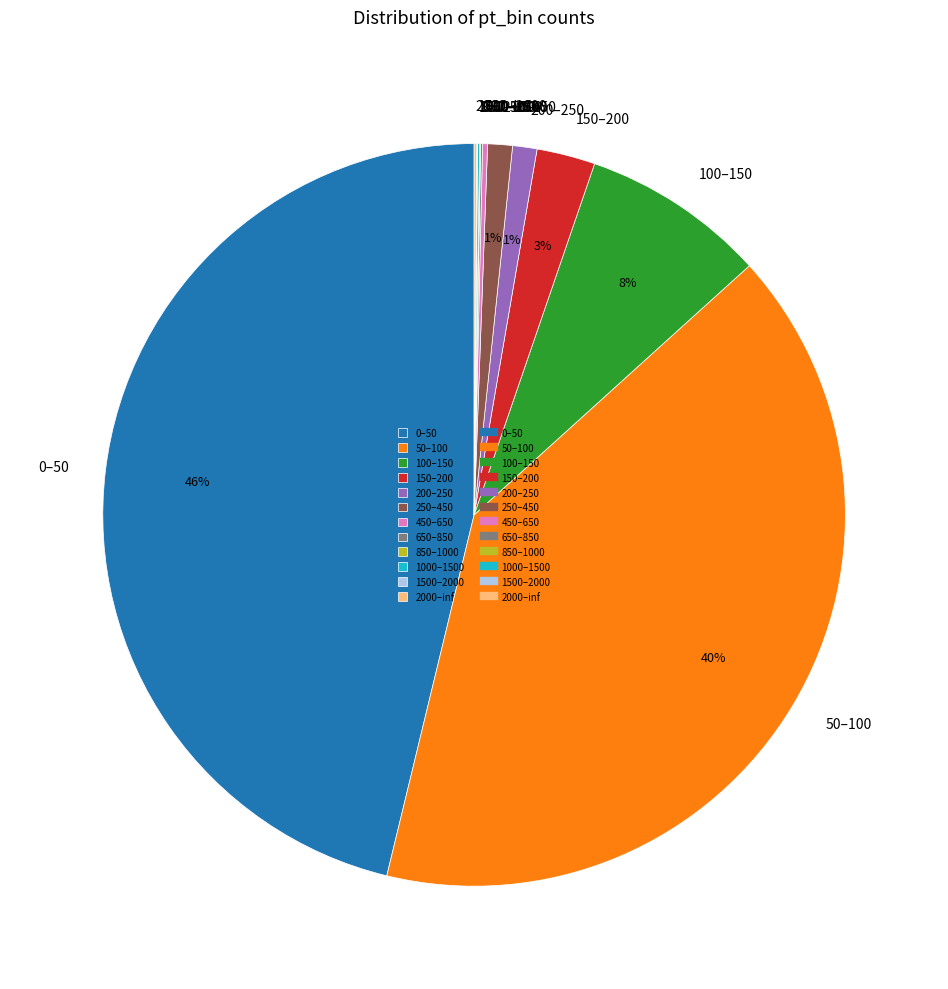

Is it true that 100–150 is 8% of the pie?

True